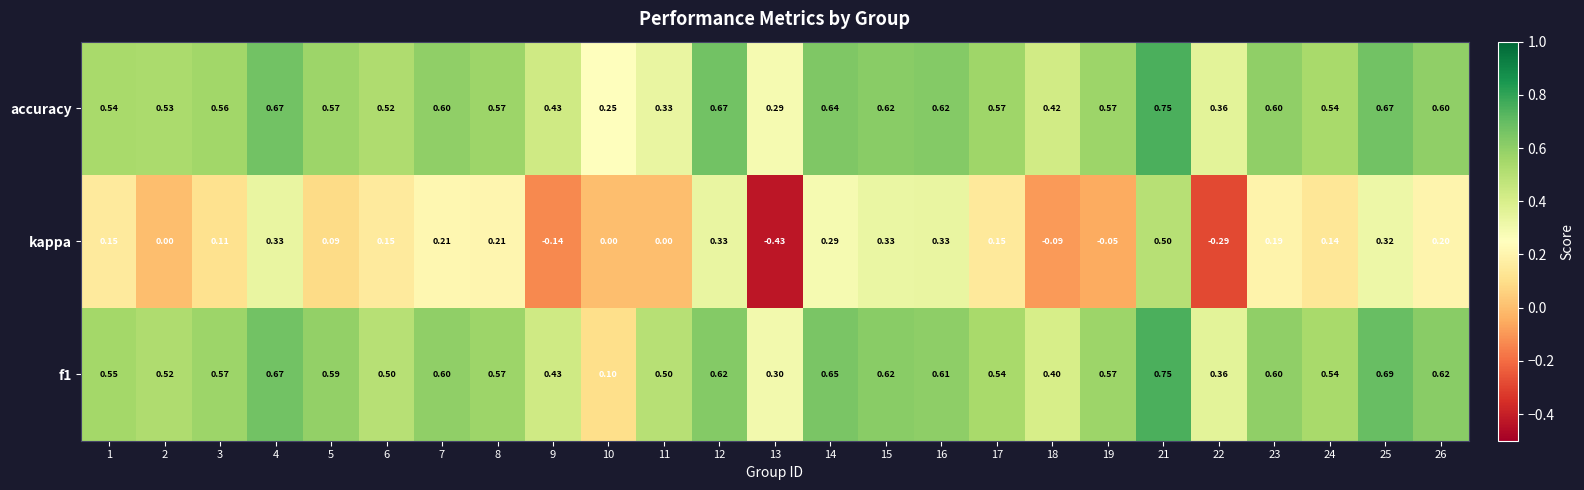

Between 5 and 13, which series saw the biggest shift?

kappa